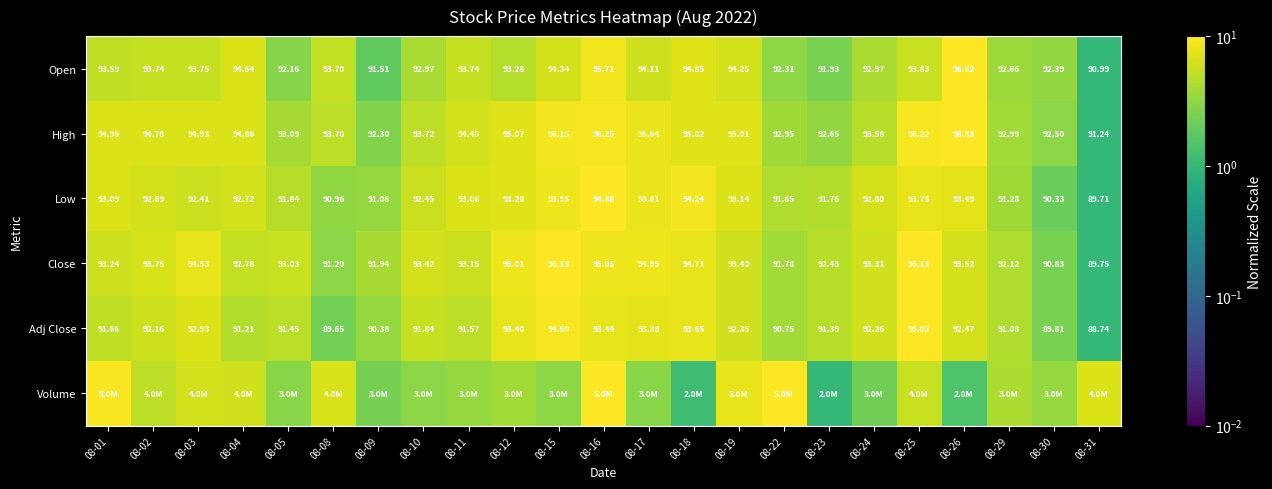

Is the value of Open at 08-22 greater than the value of Low at 08-26?

No